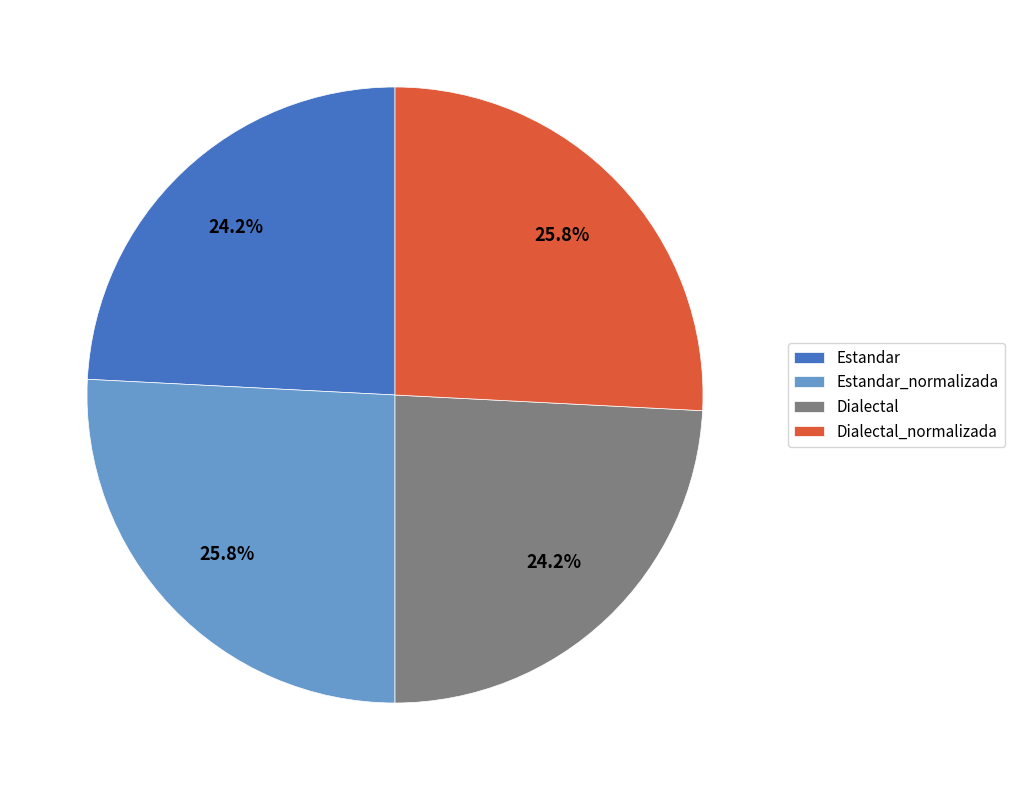

Is there any slice that represents more than half of the pie?

No